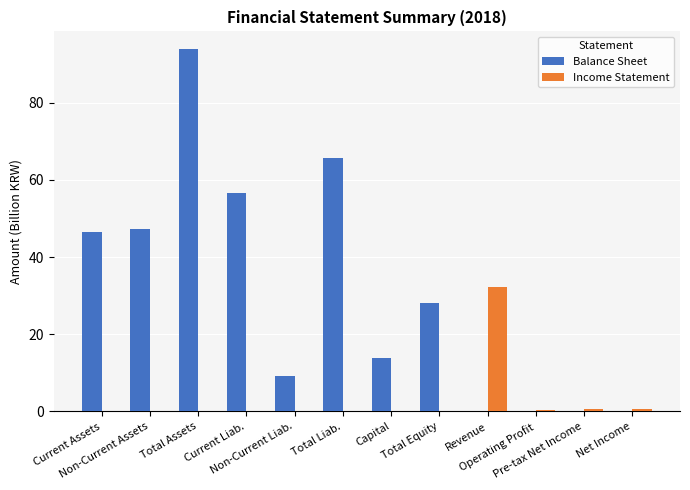

Is it true that Income Statement equals 18.9 at Revenue?

False